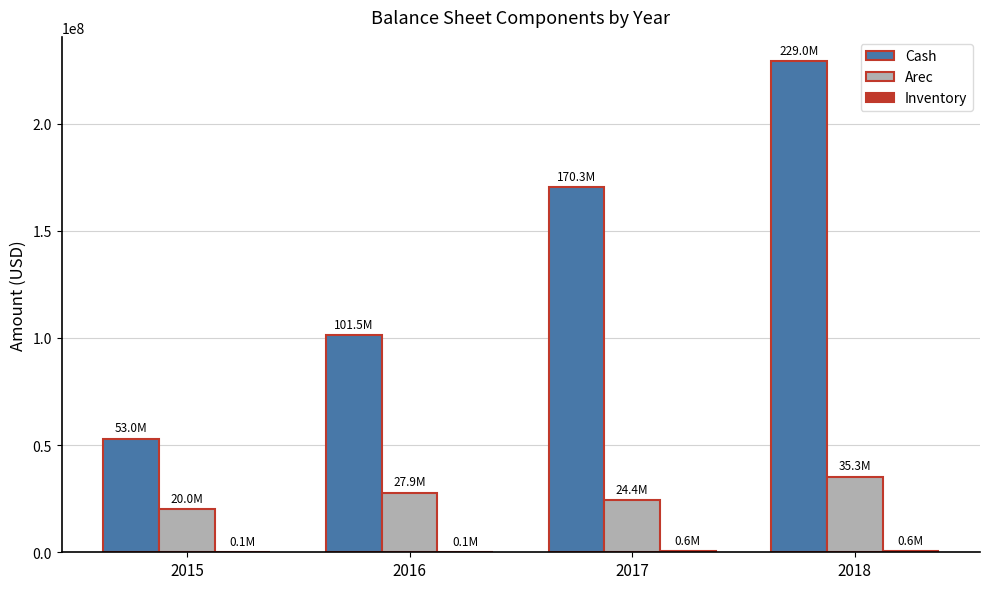

How many distinct data groups are displayed?

3